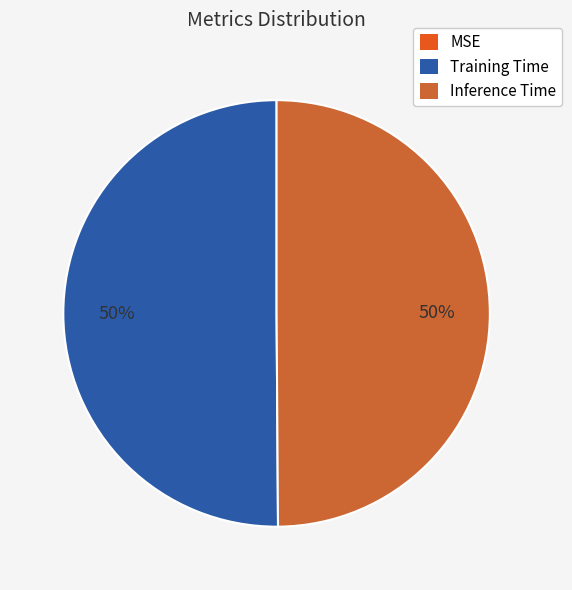

What is the largest slice in the pie chart?

Training Time